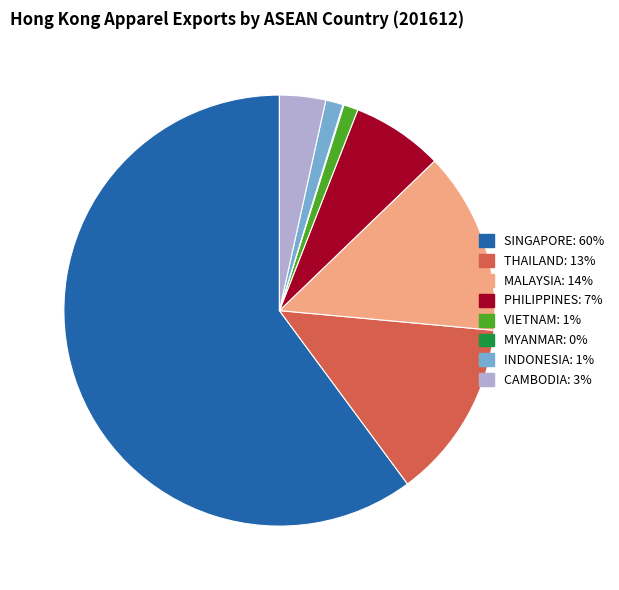

What is the largest slice in the pie chart?

SINGAPORE